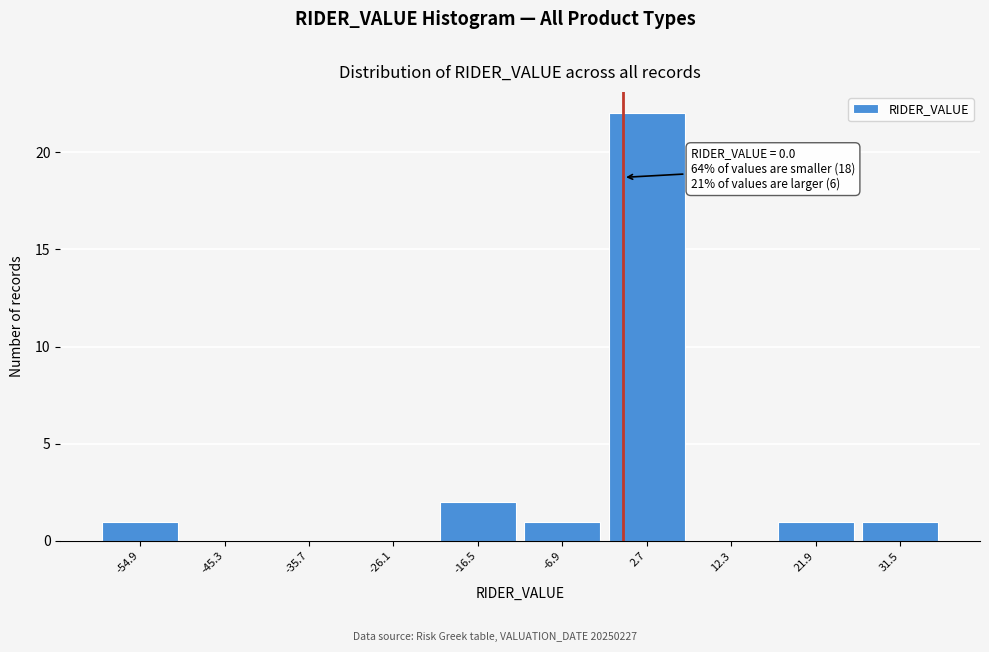

Which range on the x-axis has the tallest bar?

-2 to 7